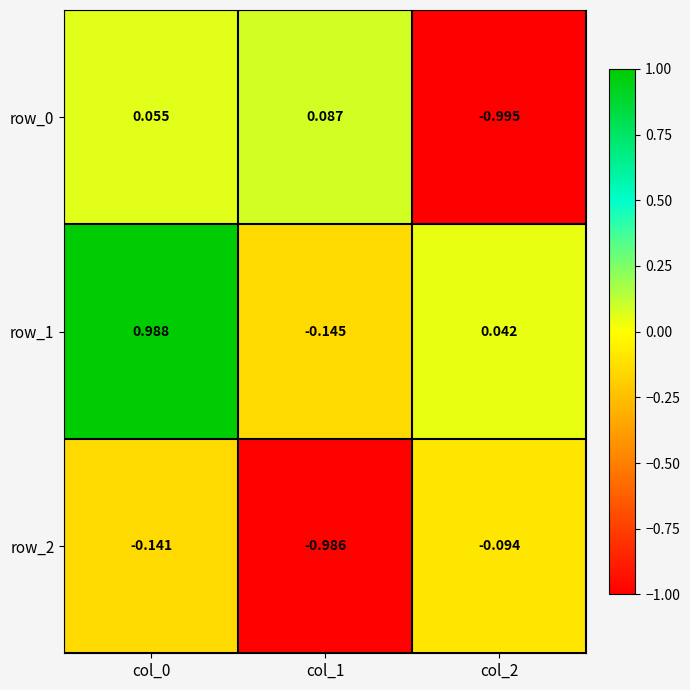

Is the value of row_0 at col_1 greater than the value of row_1 at col_0?

No